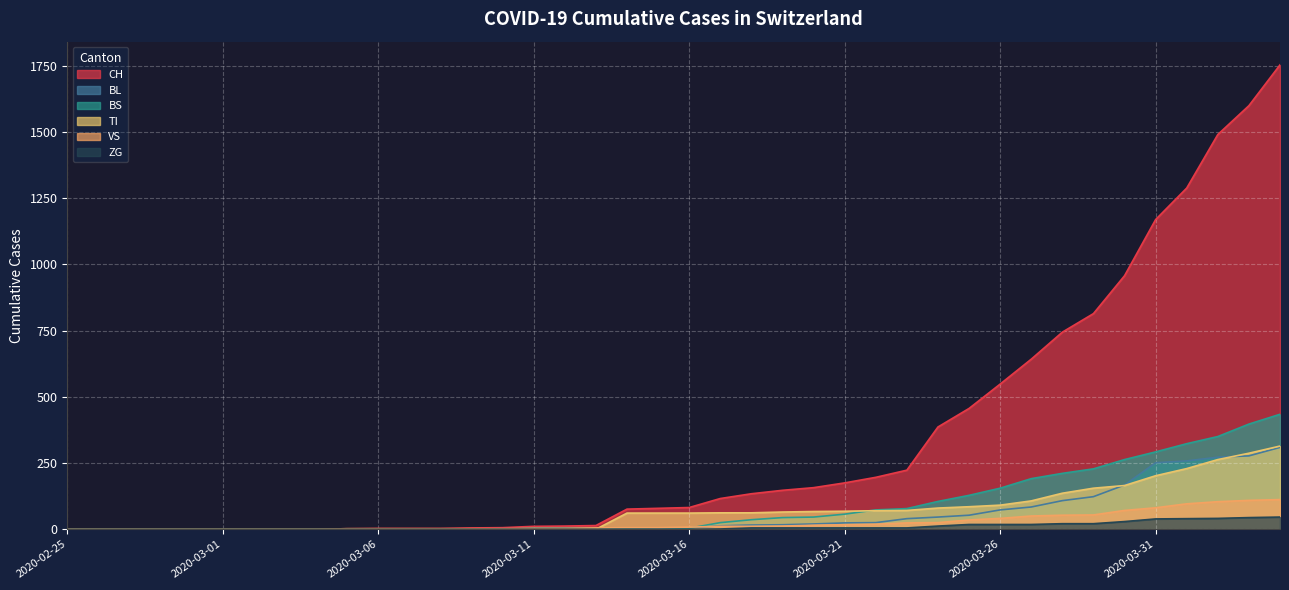

Which series has the widest spread of values?

CH